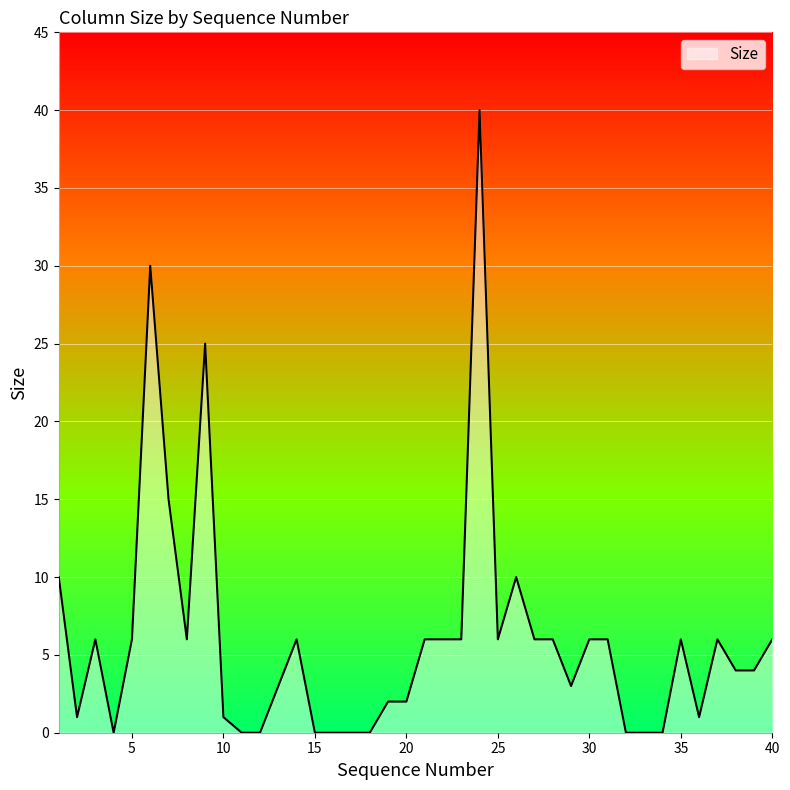

What is the difference between the maximum and minimum values?

40